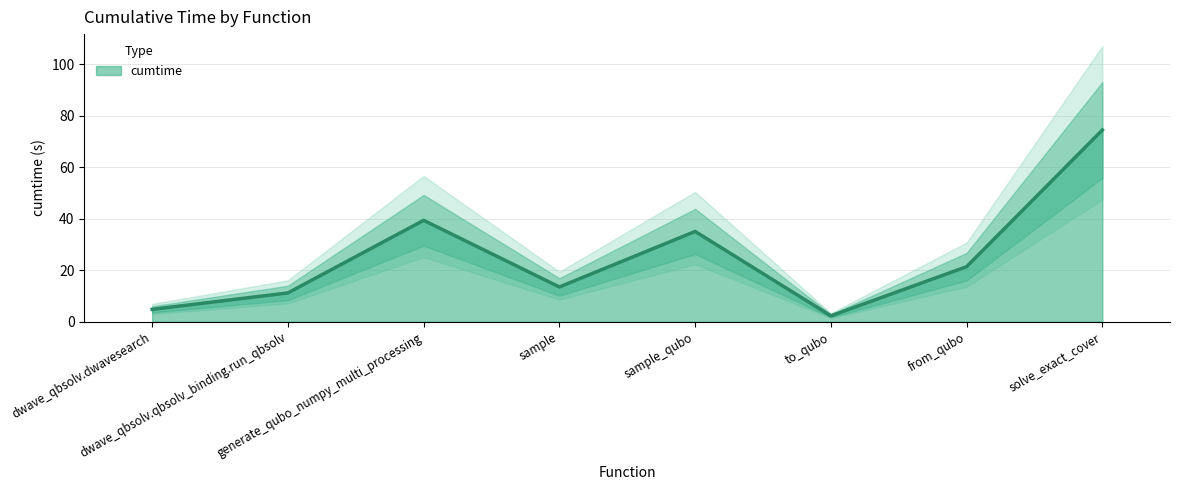

How many interior local peaks (higher than both neighbors) does the data have?

2